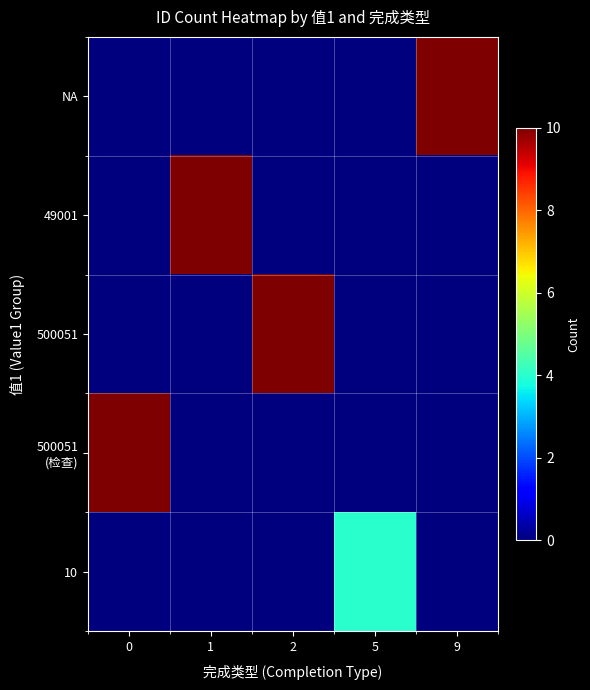

What is the greatest value displayed?

10